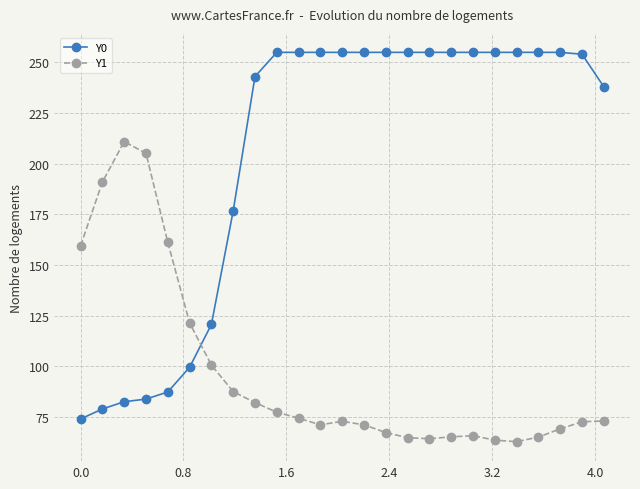

What is the lowest value of the Y1 series?

62.8